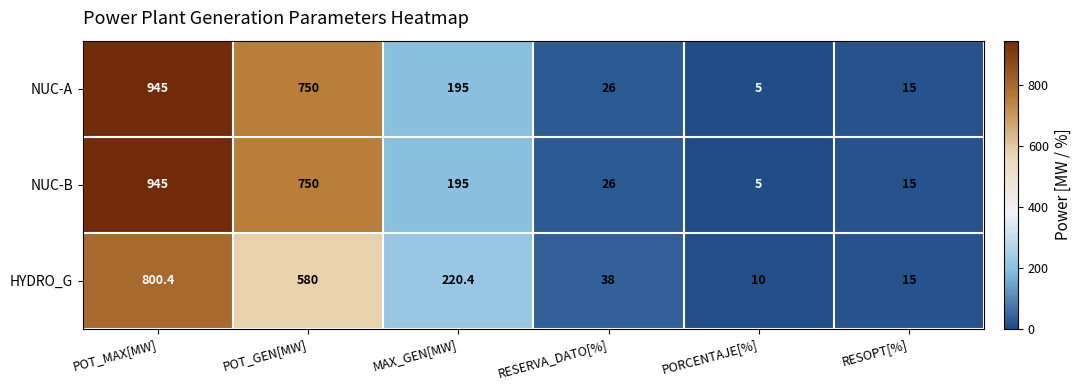

List the labels in order of NUC-B value, largest first.

POT_MAX[MW], POT_GEN[MW], MAX_GEN[MW], RESERVA_DATO[%], RESOPT[%], PORCENTAJE[%]